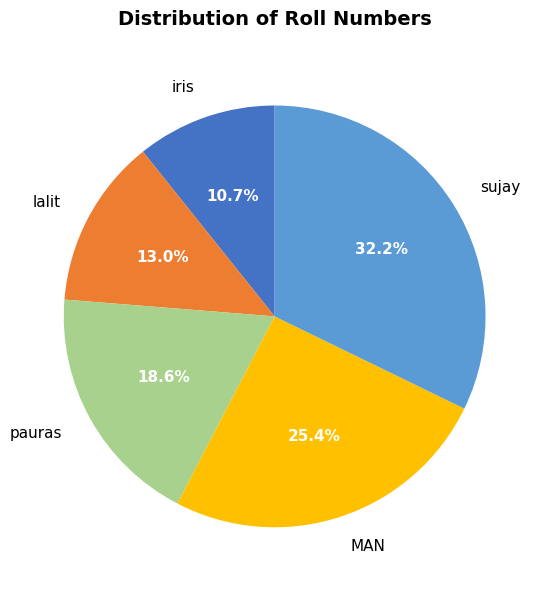

How many slices are in this pie chart?

5